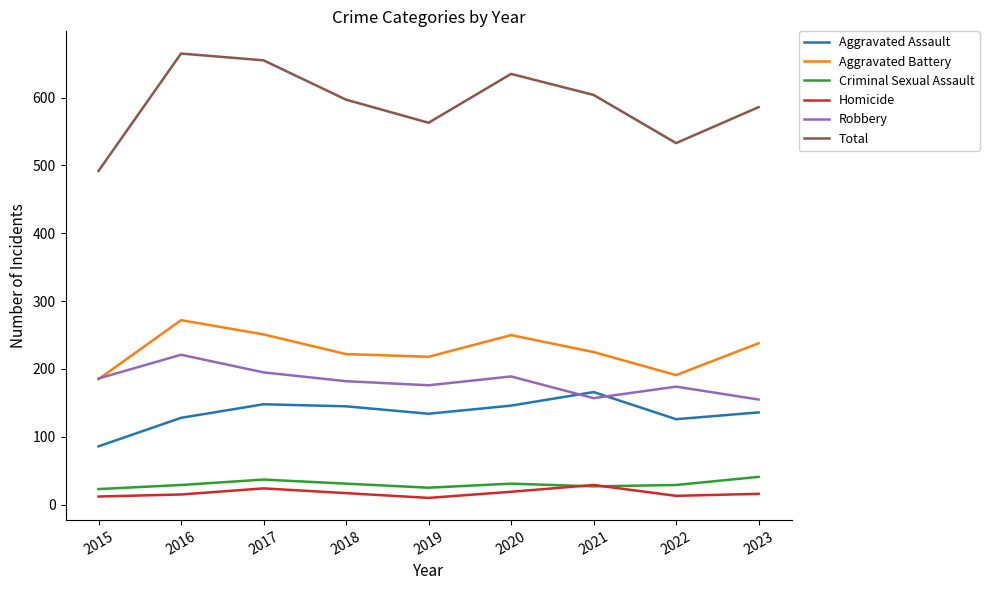

What is the maximum value for Criminal Sexual Assault?

41